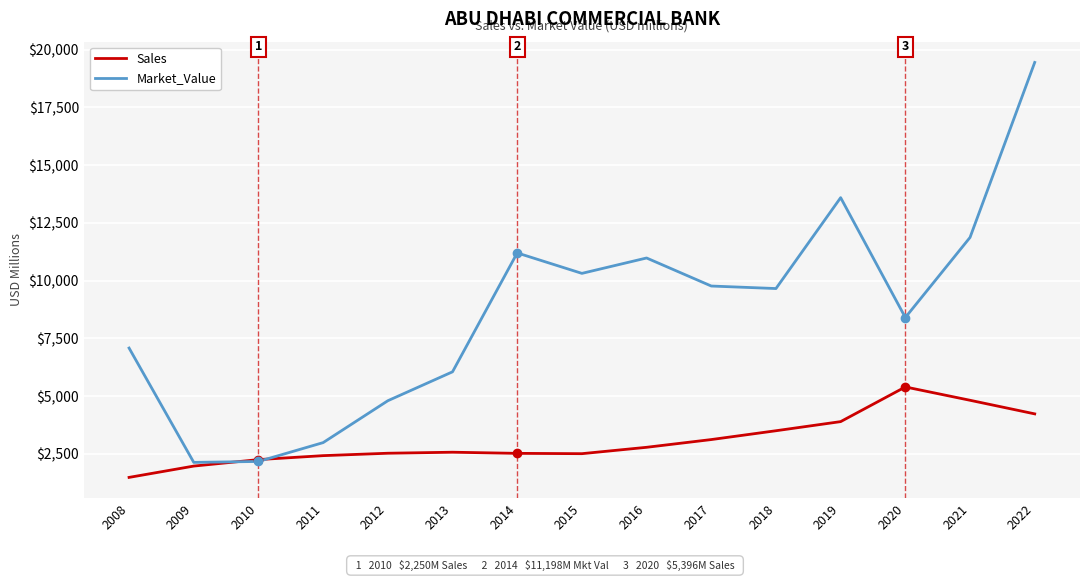

Rank the series by their maximum value, from highest to lowest.

Market_Value, Sales